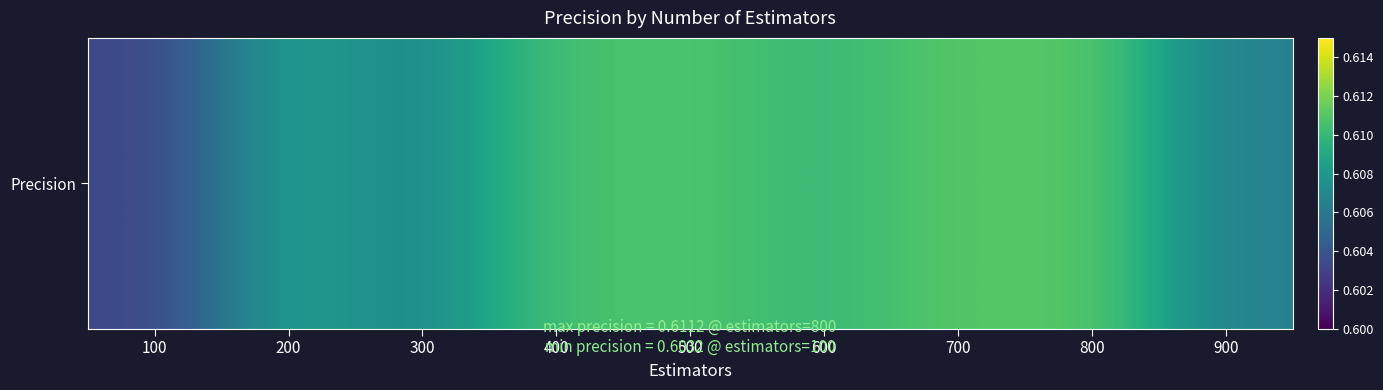

What is the smallest value displayed?

0.6